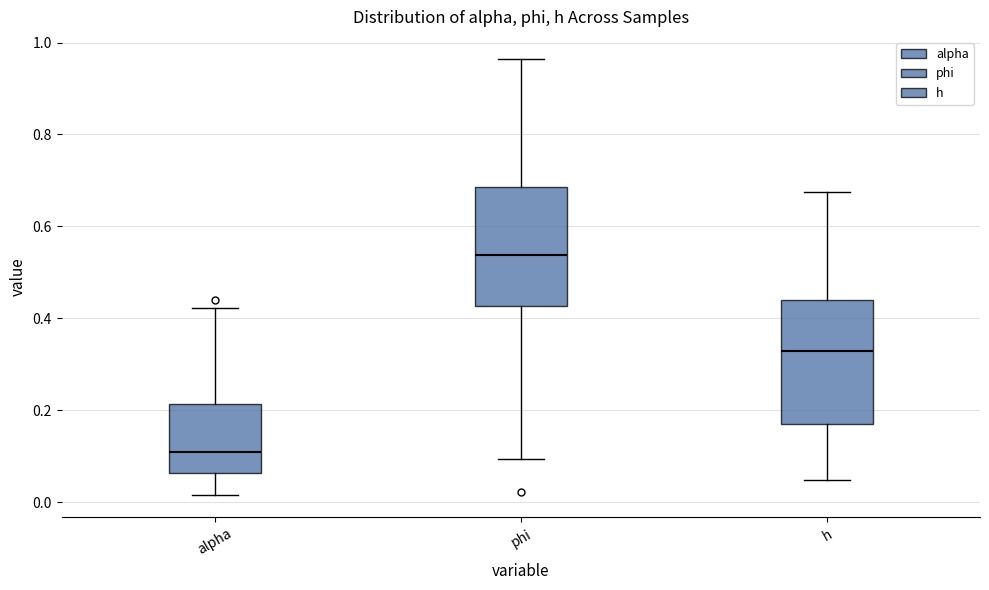

Where does the lower whisker of the box for phi end on the y-axis? The values are not printed on the chart, so give them approximately, as read against the axis.

0.10